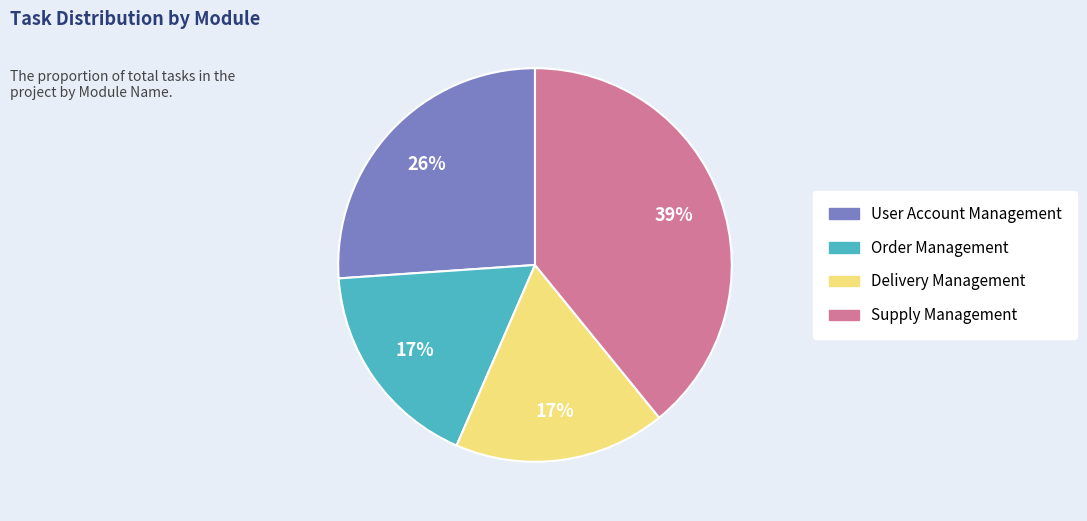

To the nearest percent, what is the combined percentage of Order Management and User Account Management?

43%